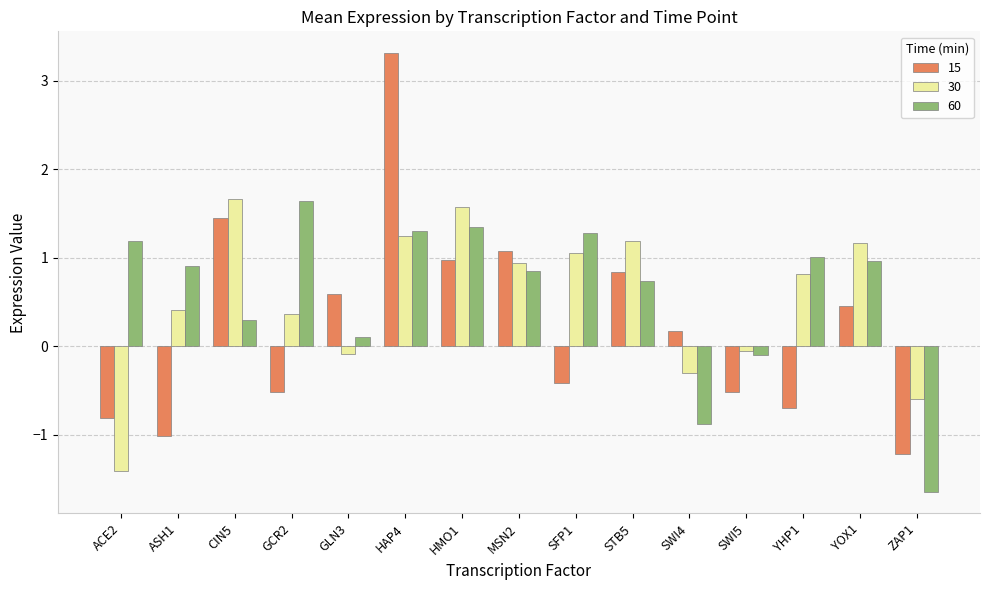

What is the difference between the maximum and second lowest values in the 15 series?

4.3